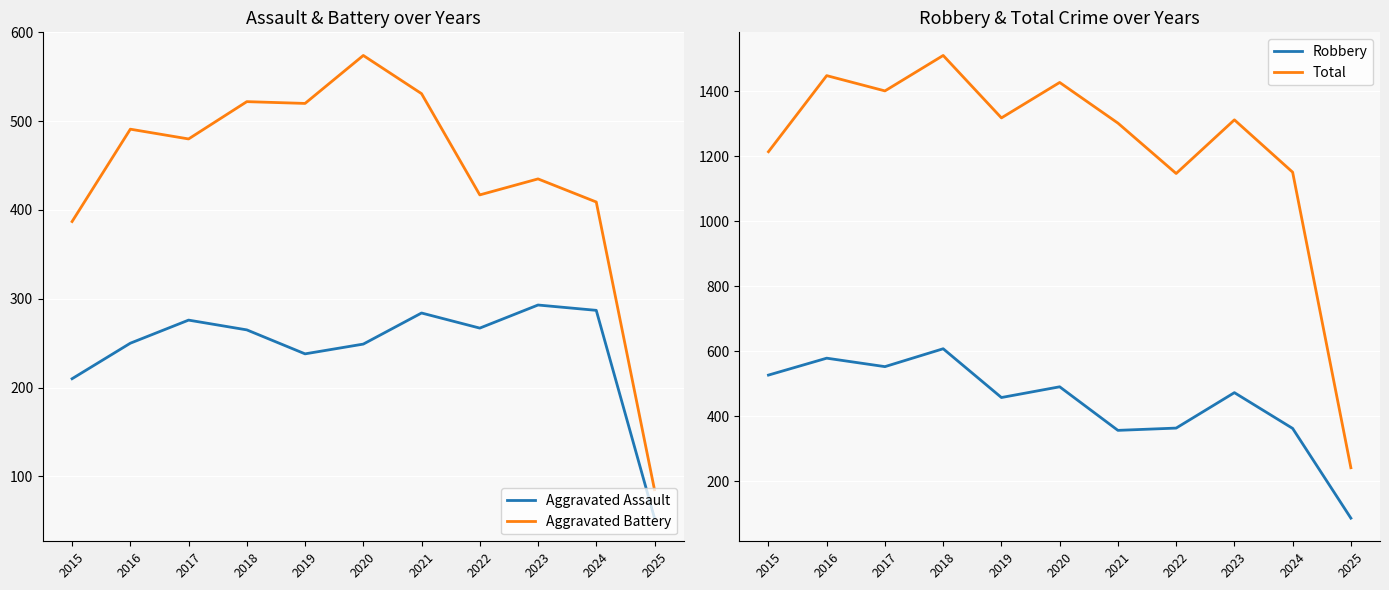

True or false: Aggravated Battery has more than 1 interior local peaks.

True